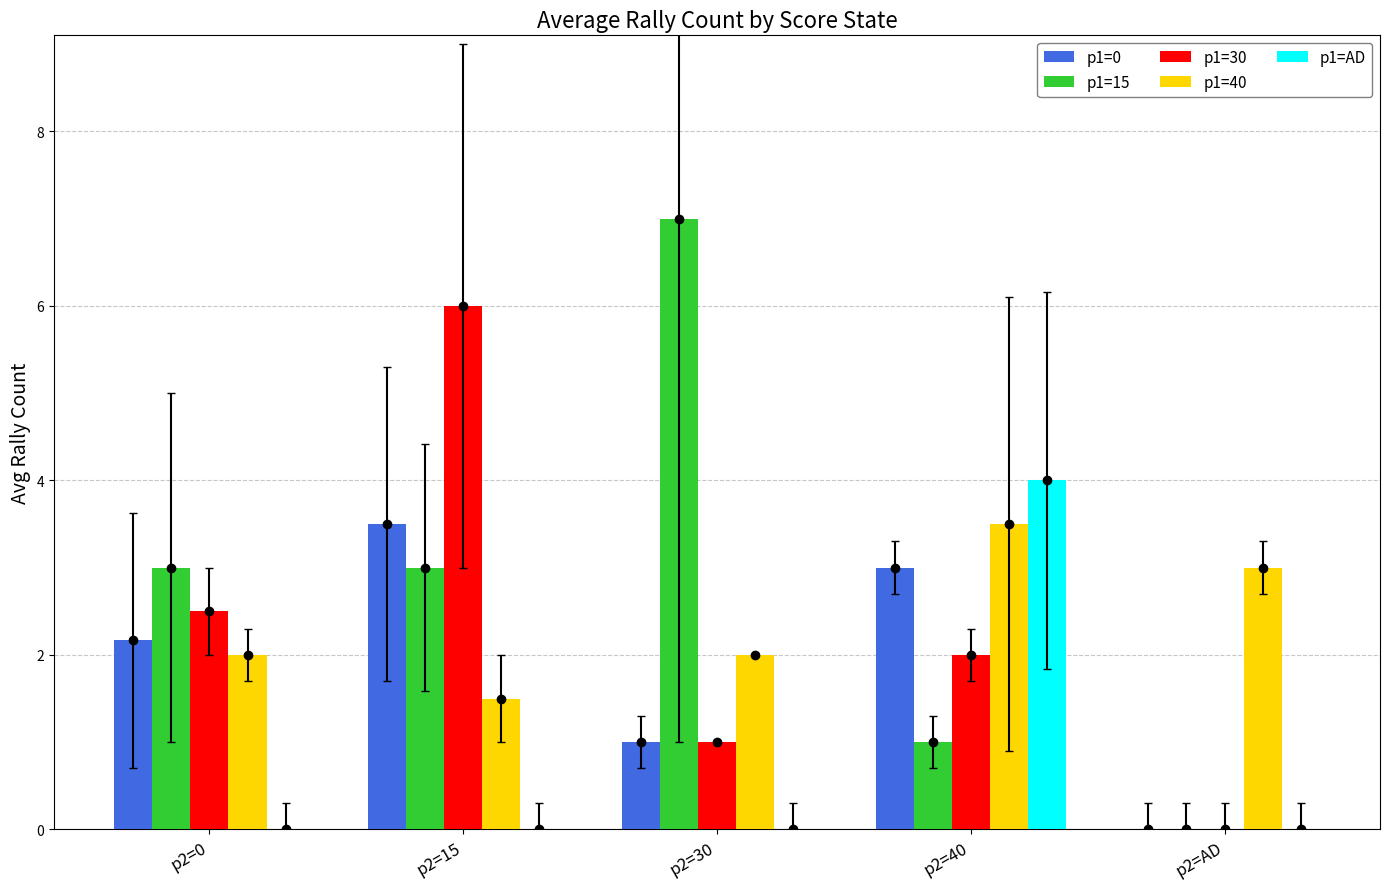

What is the label of the 1st bar from the right?

p2=AD